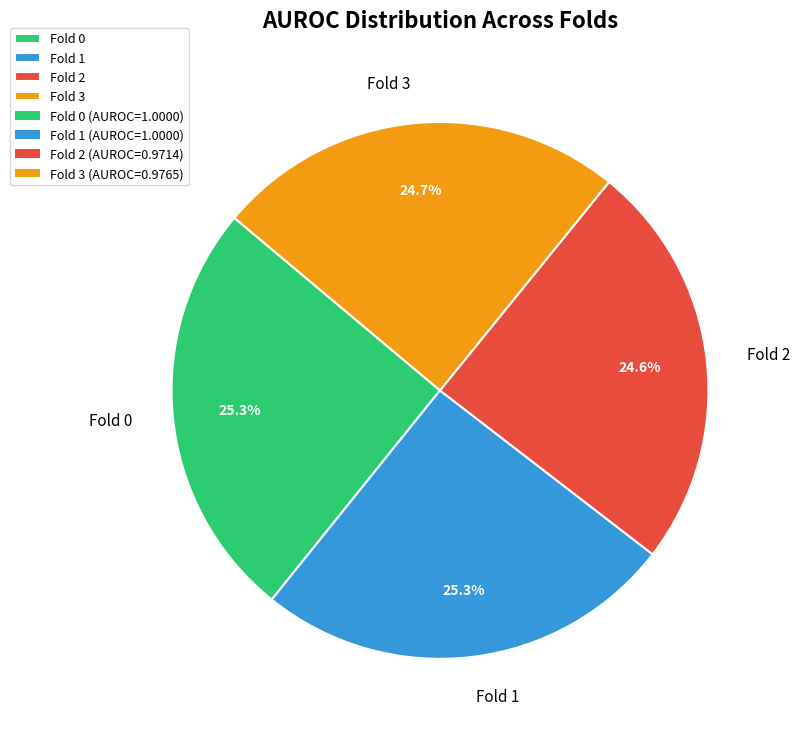

Do Fold 2 and Fold 1 together represent more than half of the pie?

No